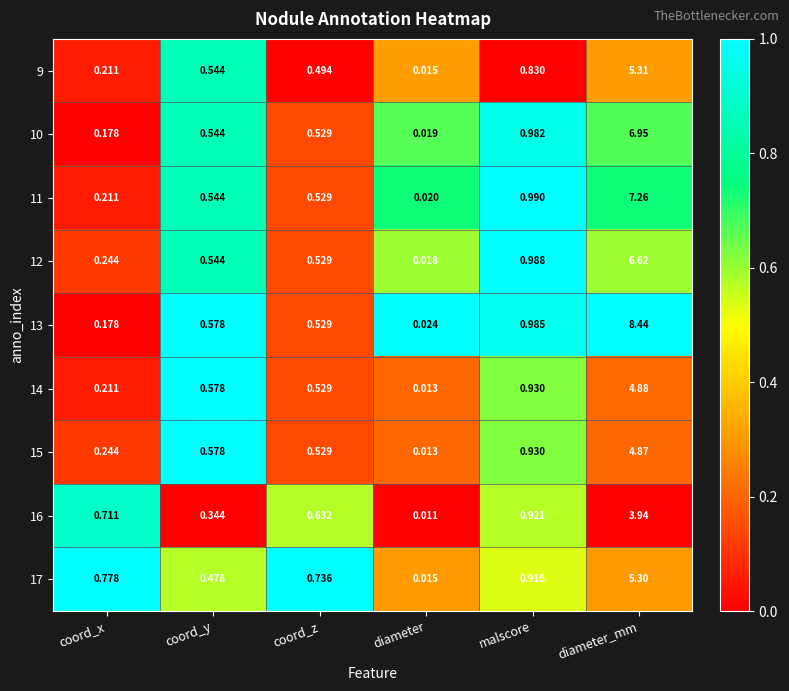

Where is 12 nearest to the value 3?

malscore